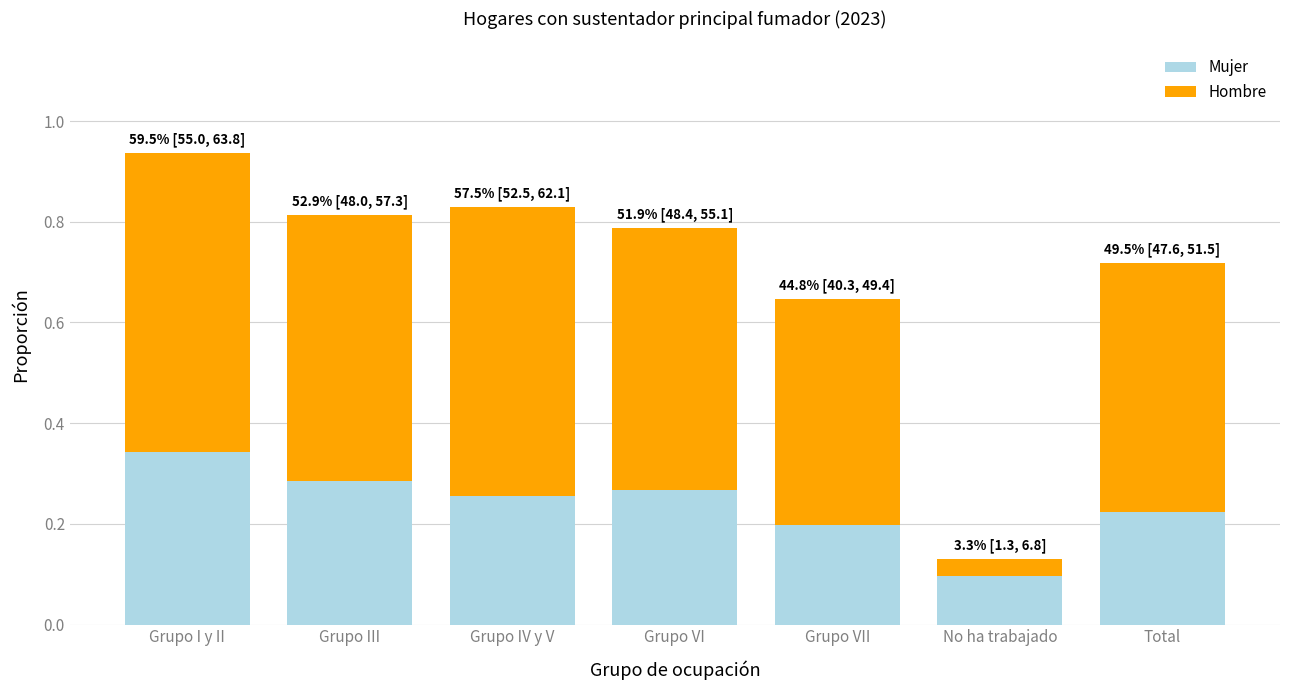

Where is Mujer nearest to the value 0?

No ha trabajado